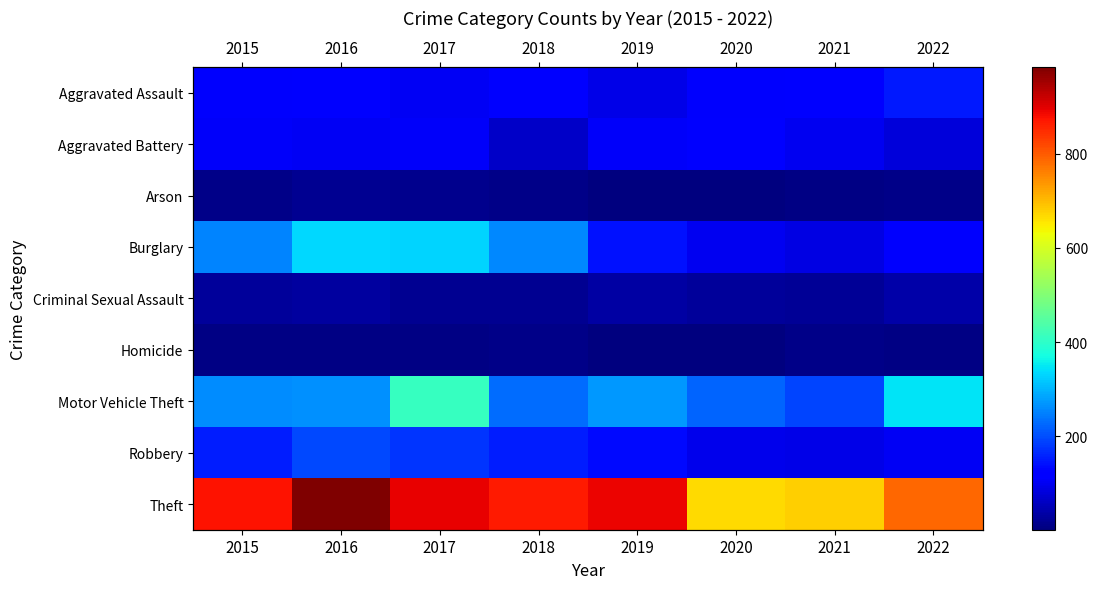

Which series changed the most between 2020 and 2022?

Motor Vehicle Theft